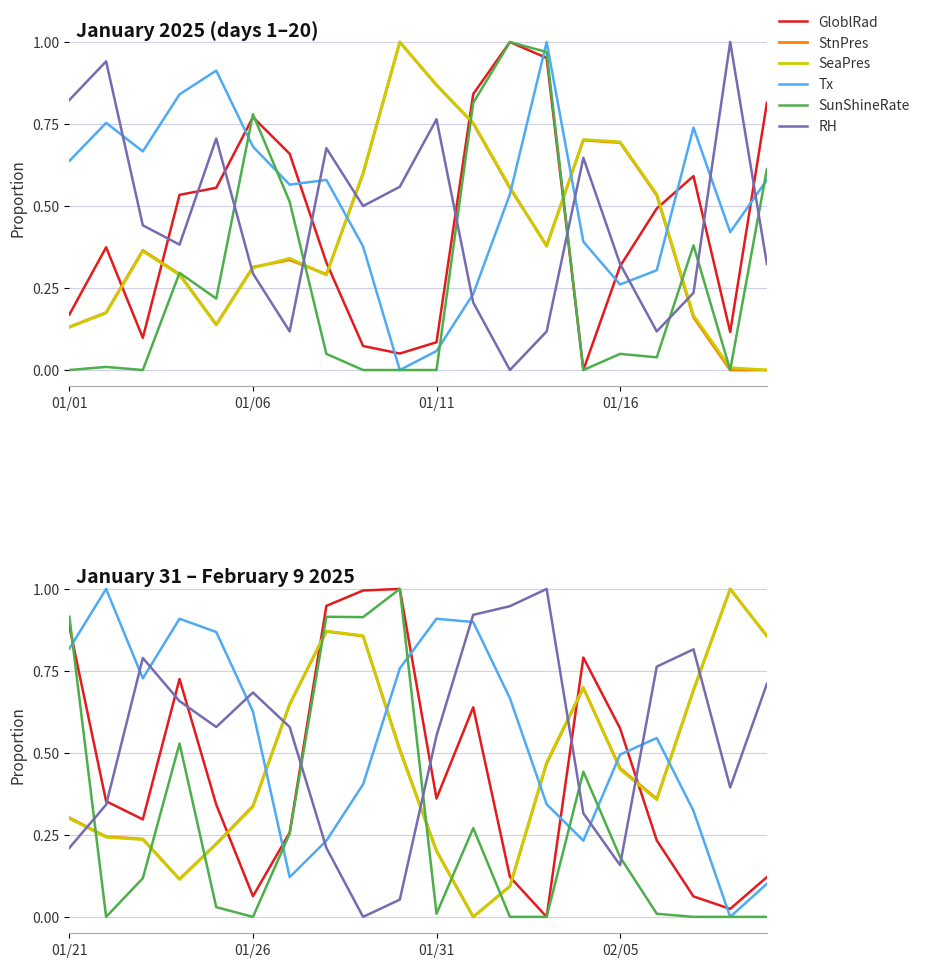

True or false: SunShineRate has a value of 0.0 at 01/31.

False